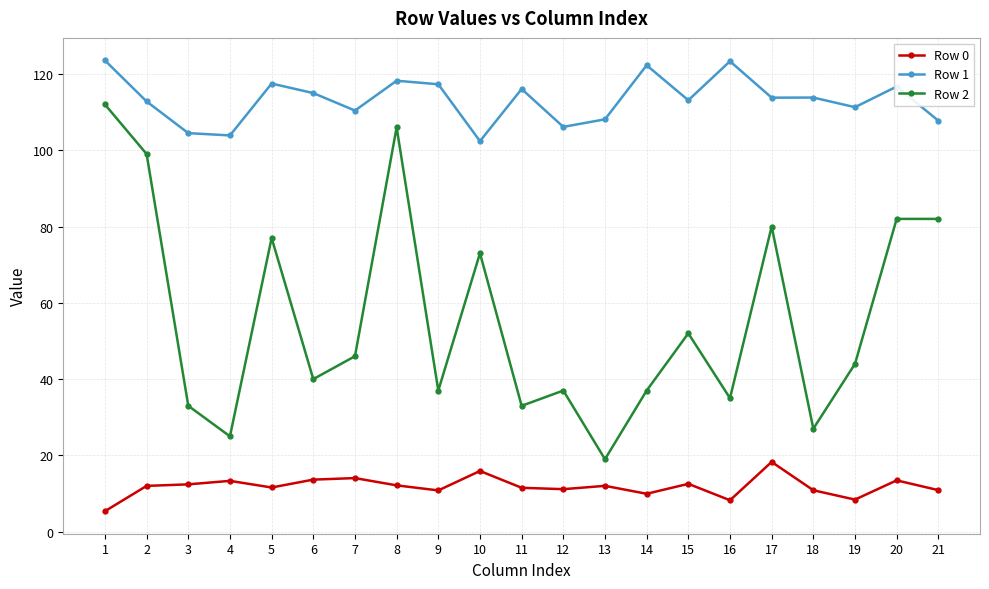

How many lines are shown in the chart?

3